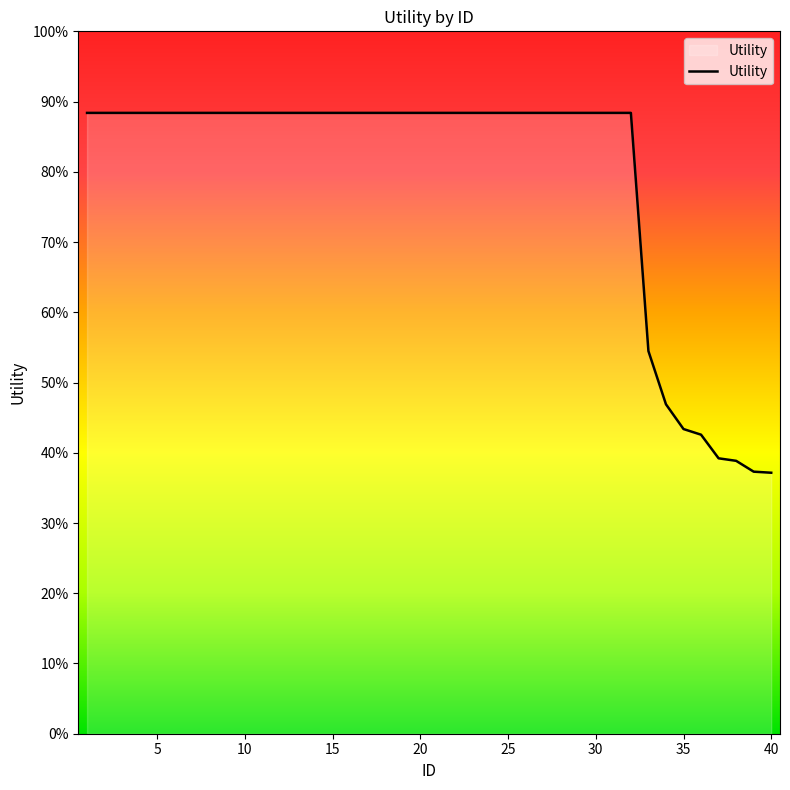

Does the chart have visible grid lines?

No